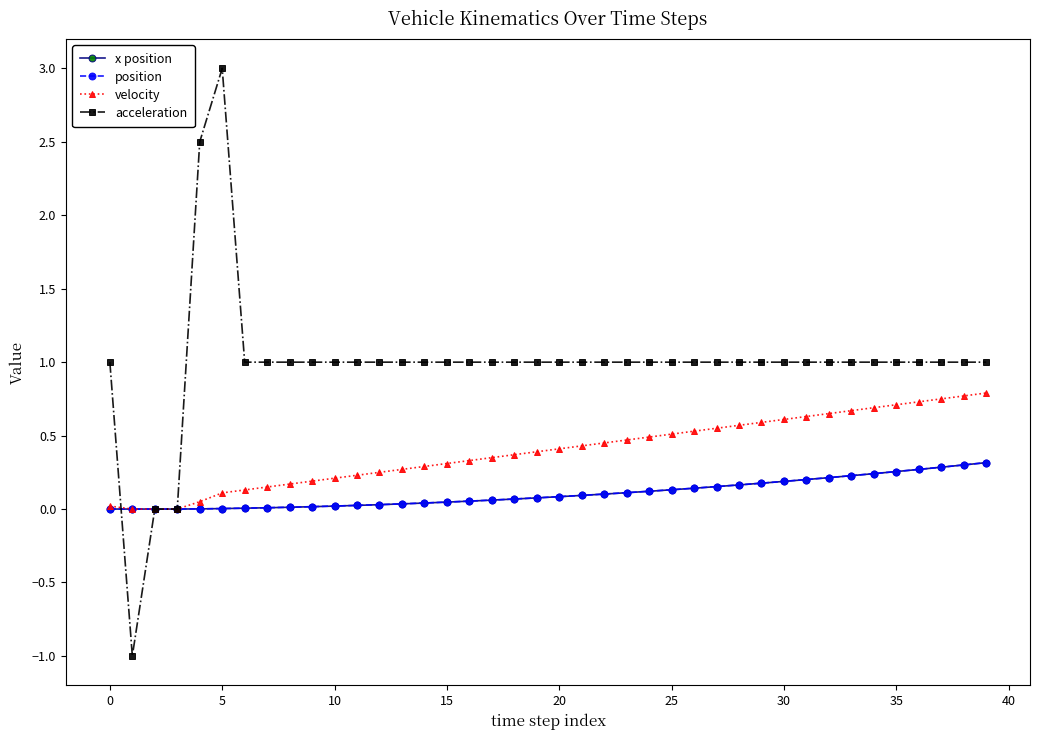

What is the smallest value displayed?

-1.0